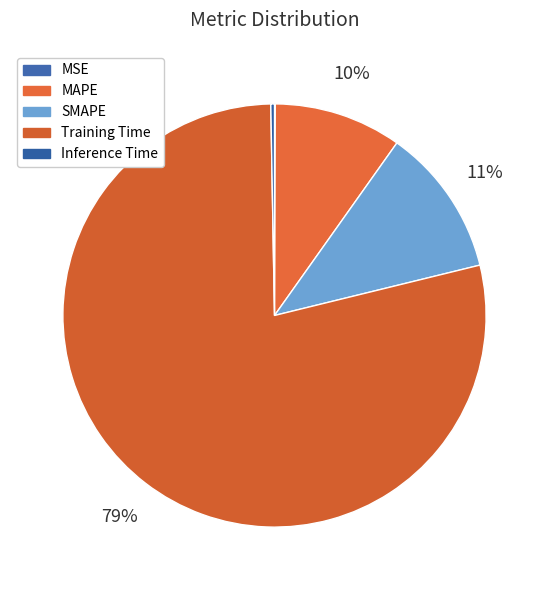

How many segments does this pie chart have?

5